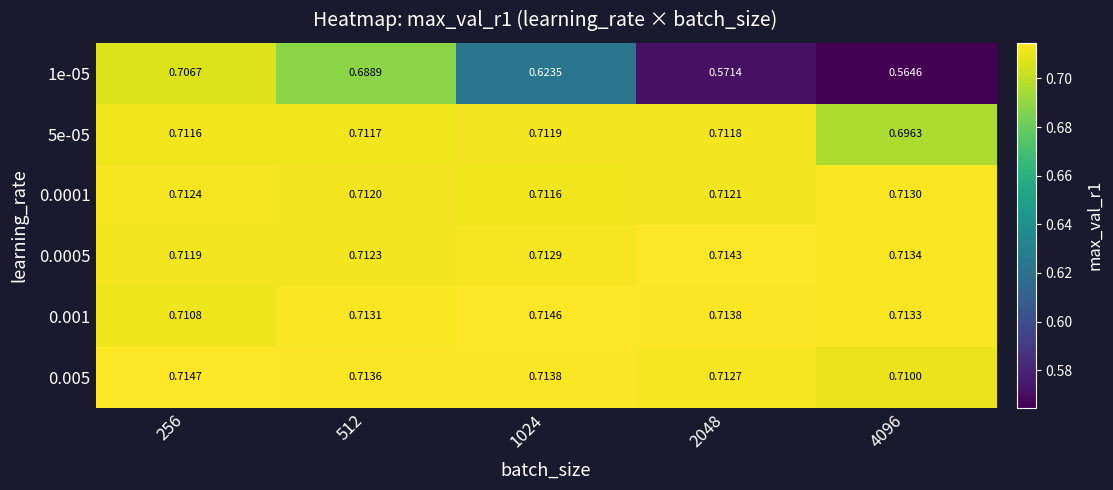

At which category is the sum across all series the highest?

256